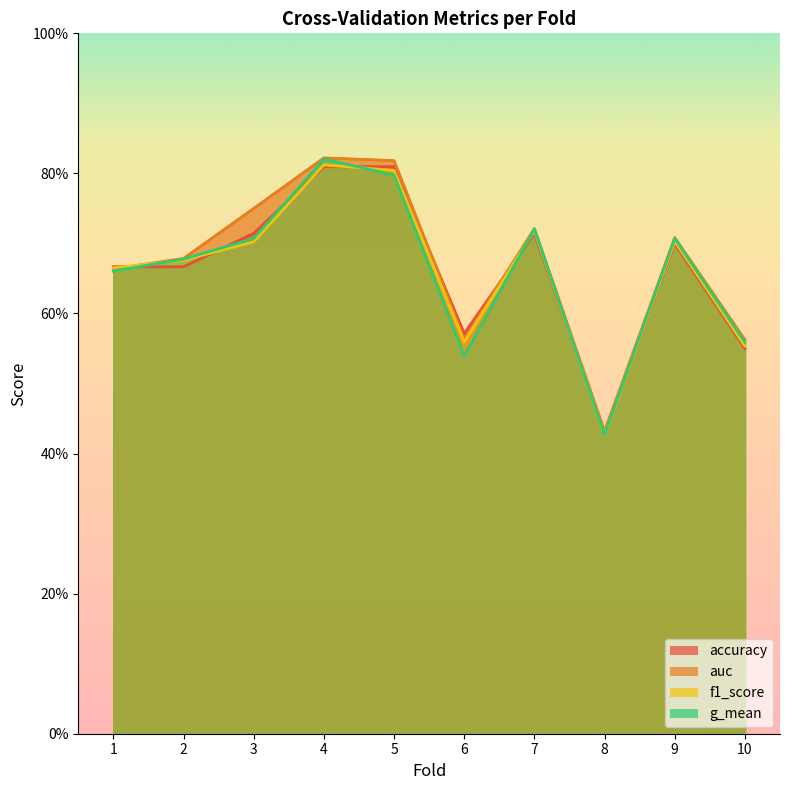

What is the lowest value of the f1_score series?

0.4